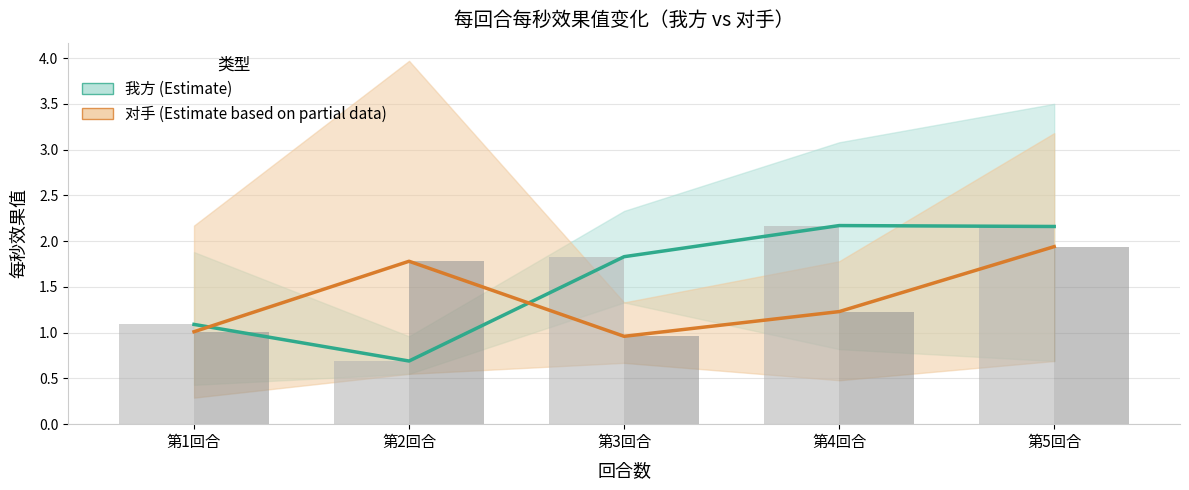

Reading left to right, what are all the values shown in this chart?

我方 均值: 第1回合=1.1	第2回合=0.7	第3回合=1.8	第4回合=2.2	第5回合=2.2
对手 均值: 第1回合=1.0	第2回合=1.8	第3回合=1.0	第4回合=1.2	第5回合=1.9
我方 均值(柱): 第1回合=1.1	第2回合=0.7	第3回合=1.8	第4回合=2.2	第5回合=2.2
对手 均值(柱): 第1回合=1.0	第2回合=1.8	第3回合=1.0	第4回合=1.2	第5回合=1.9